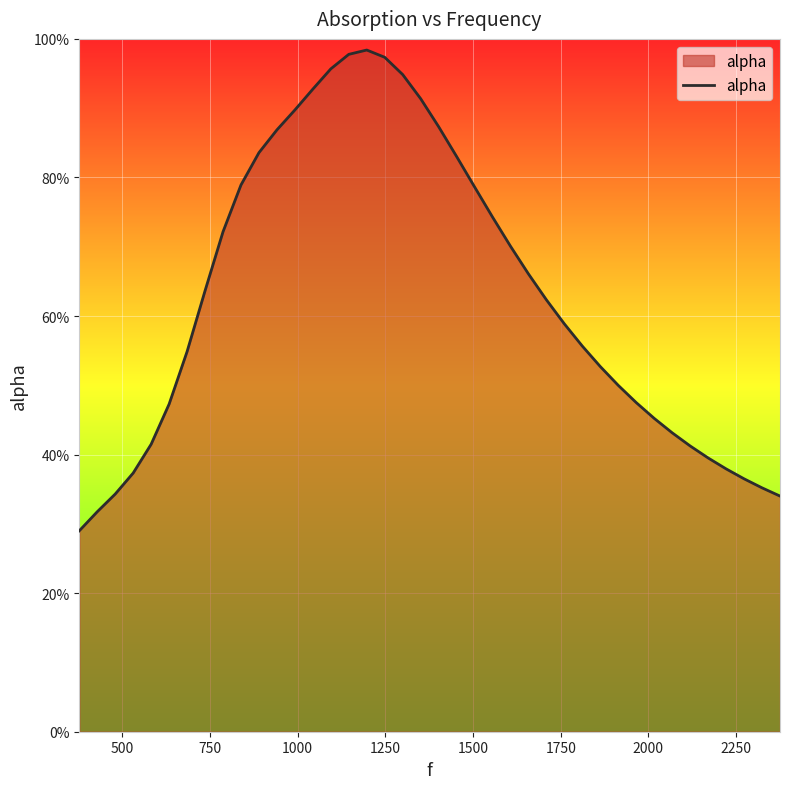

Reading left to right, list all the values displayed in this chart.

0.3	0.3	0.3	0.4	0.4	0.5	0.5	0.6	0.7	0.8	0.8	0.9	0.9	0.9	1.0	1.0	1.0	1.0	0.9	0.9	0.9	0.8	0.8	0.7	0.7	0.7	0.6	0.6	0.6	0.5	0.5	0.5	0.5	0.4	0.4	0.4	0.4	0.4	0.4	0.3